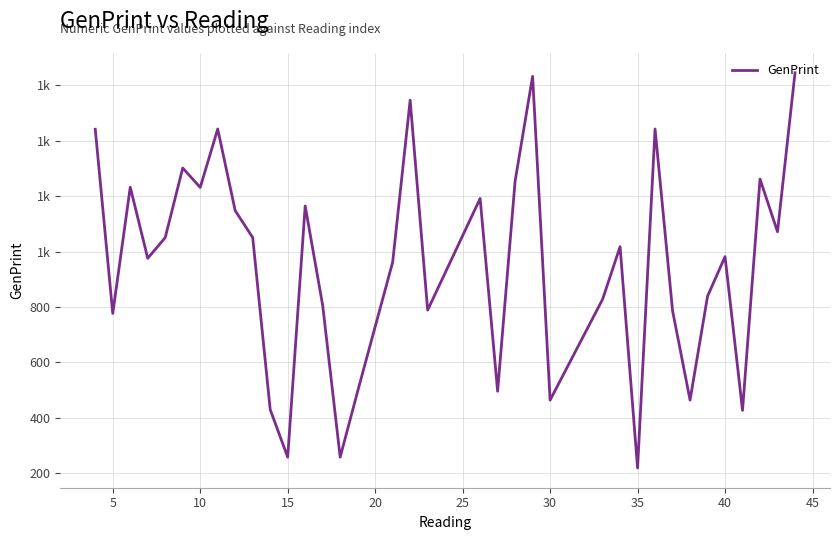

Where is the first local minimum?

5